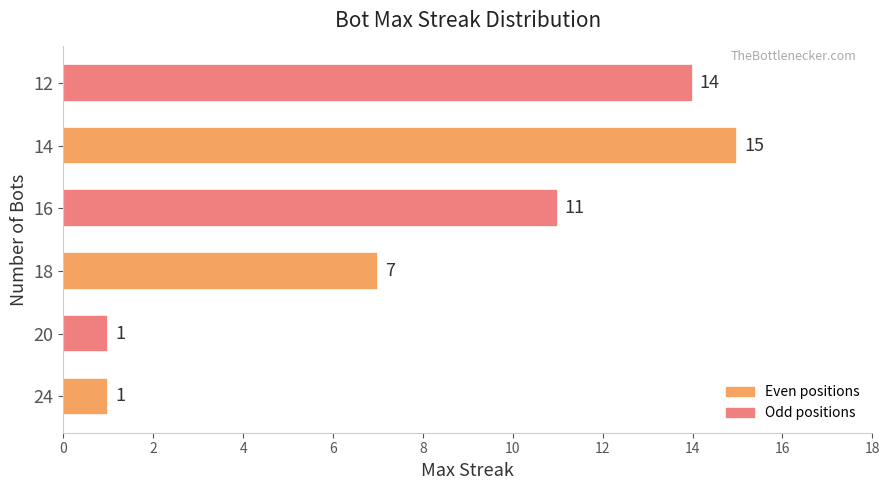

What is the approximate value at 16, to the nearest 5?

10